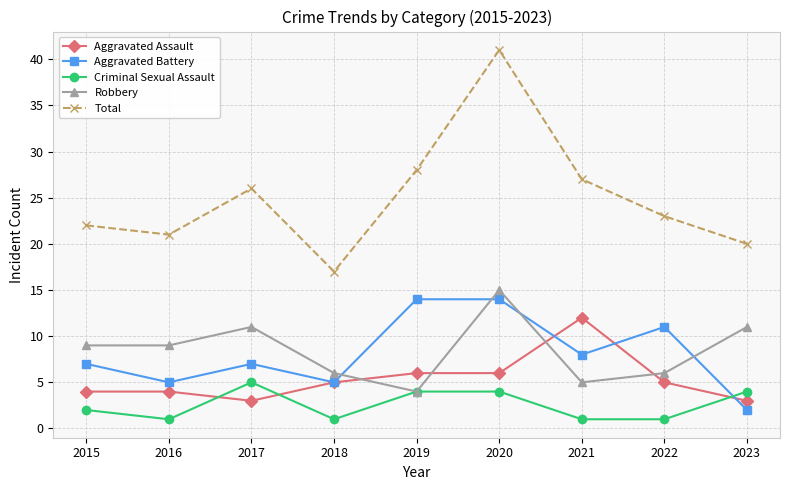

What is the value of the Total point at the 3rd from the left?

26